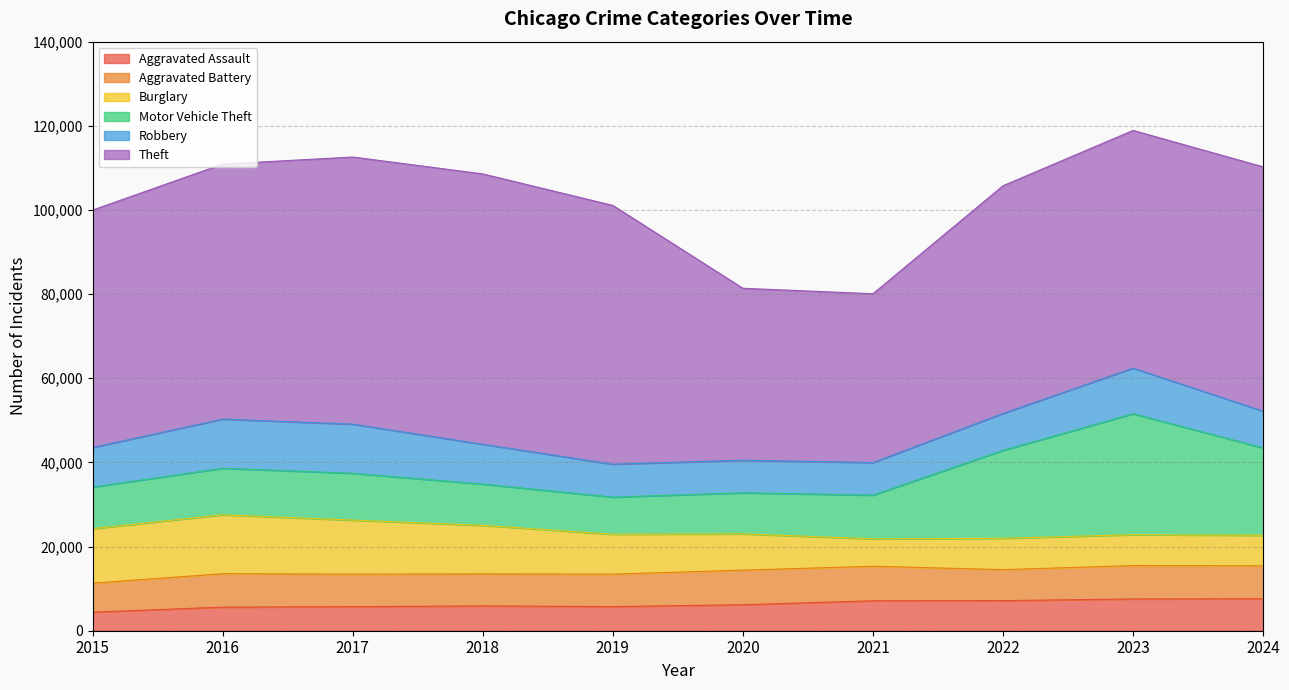

What is the approximate value of Robbery at 2017, to the nearest 10?

11680